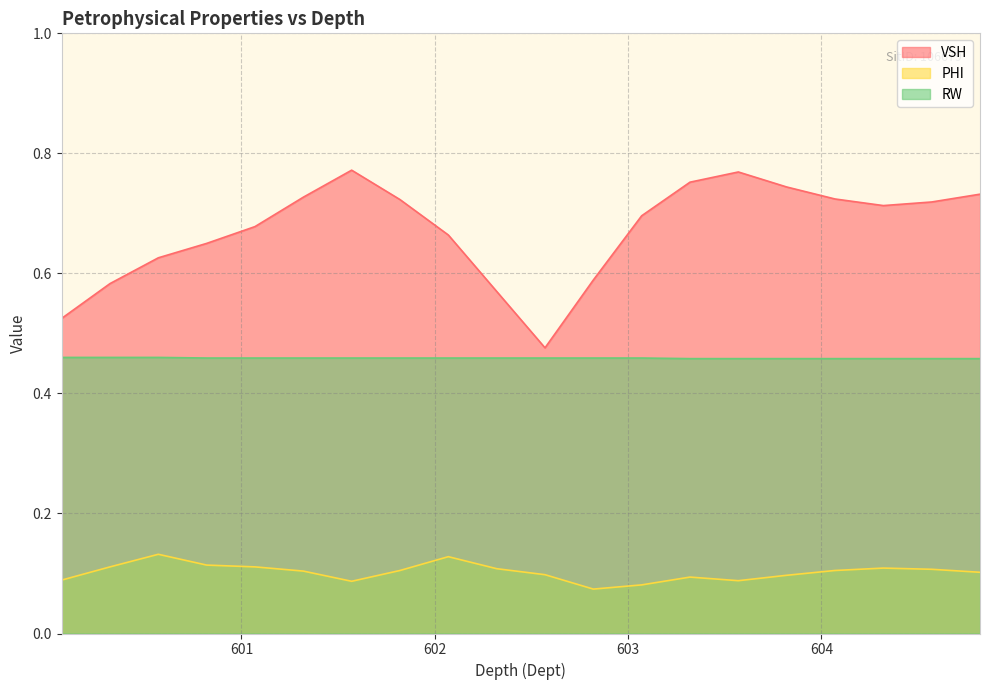

Does the chart display data point markers on the line(s)?

No